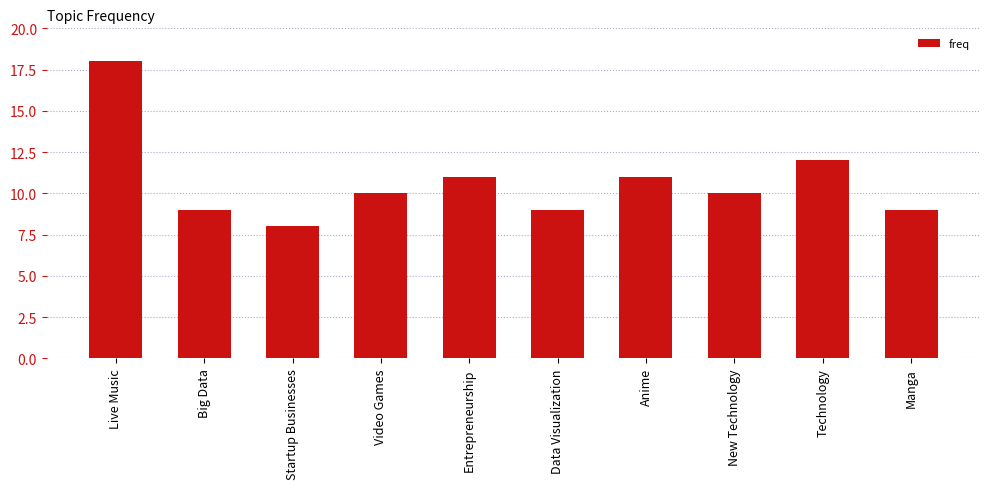

Reading left to right, what are all the values shown in this chart?

Live Music=18	Big Data=9	Startup Businesses=8	Video Games=10	Entrepreneurship=11	Data Visualization=9	Anime=11	New Technology=10	Technology=12	Manga=9